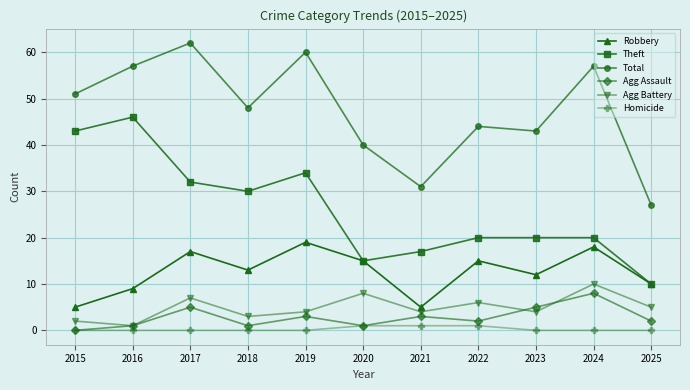

Which series changed the most between 2021 and 2023?

Total